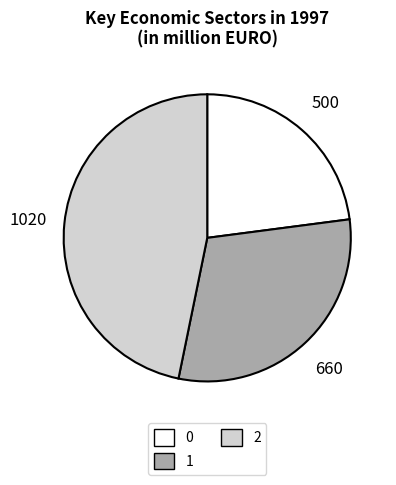

How many segments does this pie chart have?

3